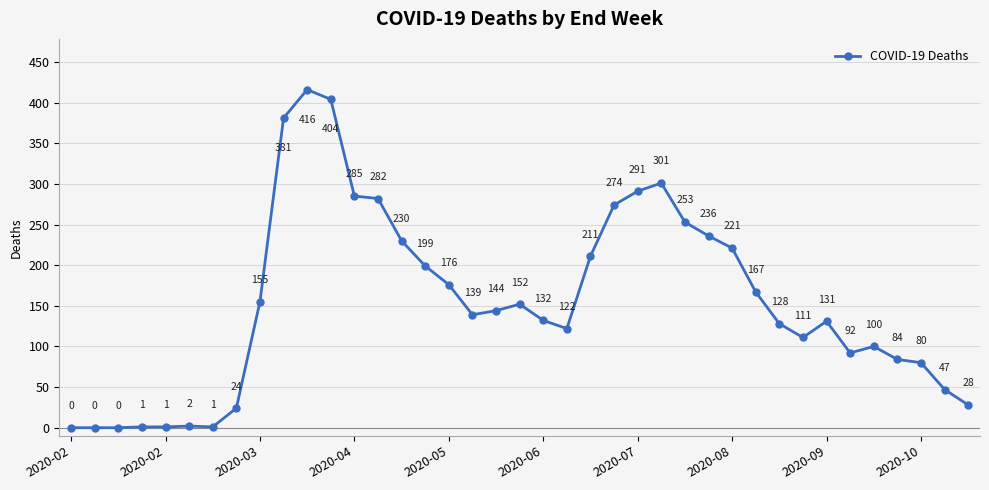

True or false: the data has more than 0 interior local peaks.

True